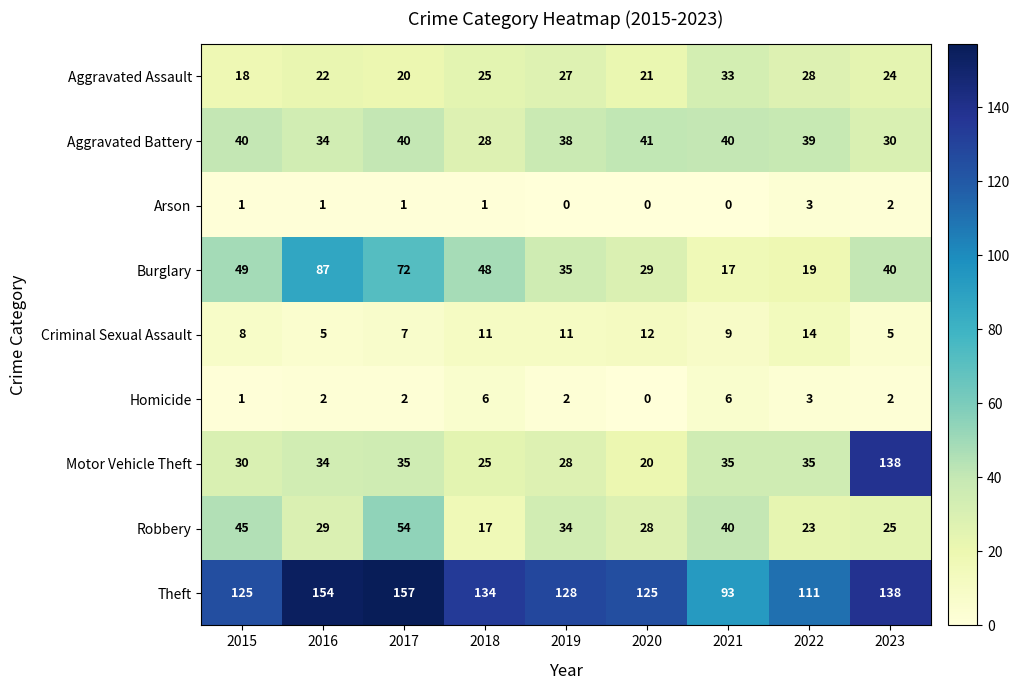

At which category is the sum across all series the highest?

2023